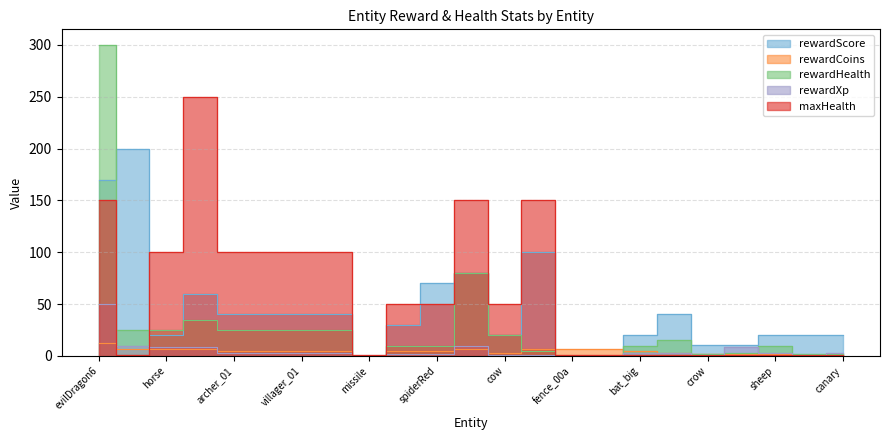

Where is the first local maximum for rewardScore?

ghost_01